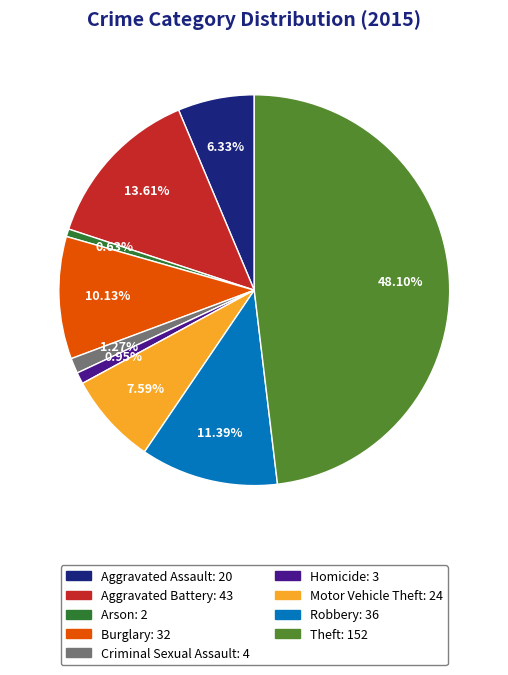

To the nearest percent, what is the difference between the largest and smallest slice percentages?

47%